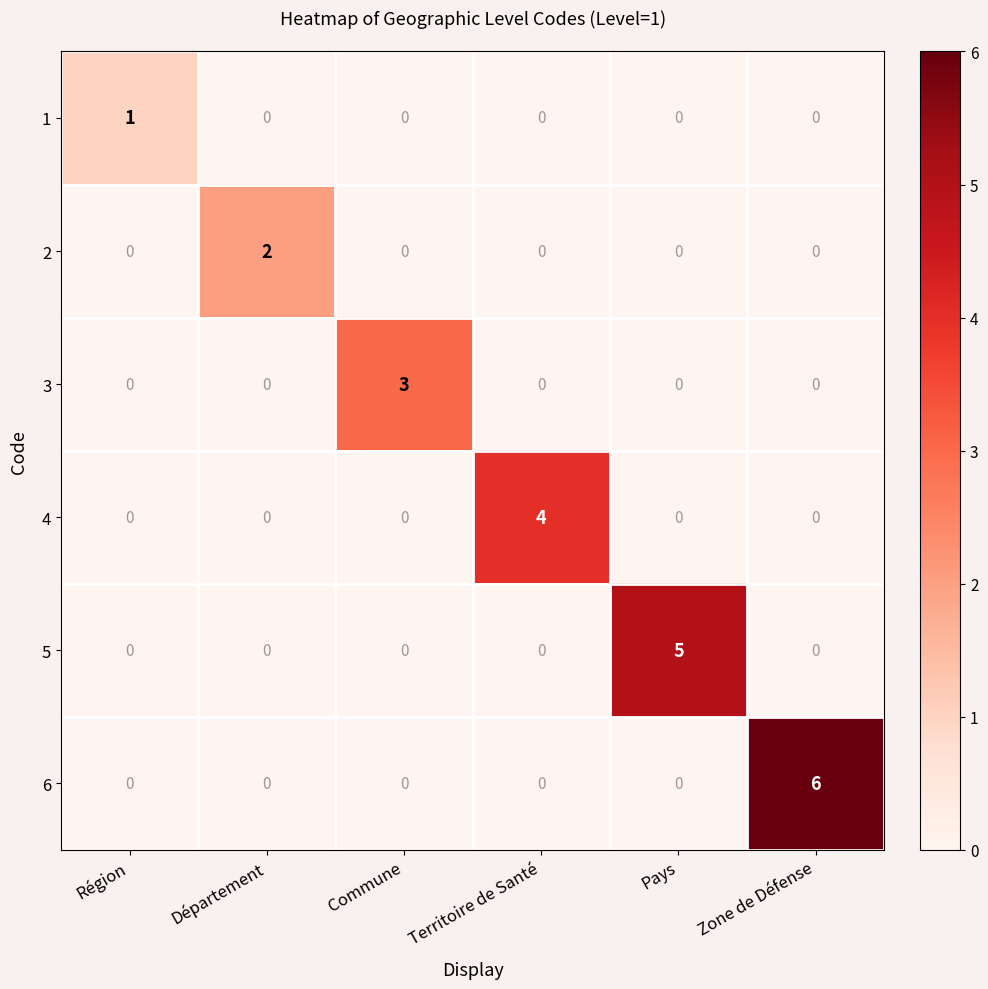

What is the spread (max minus min) of values at Commune?

3